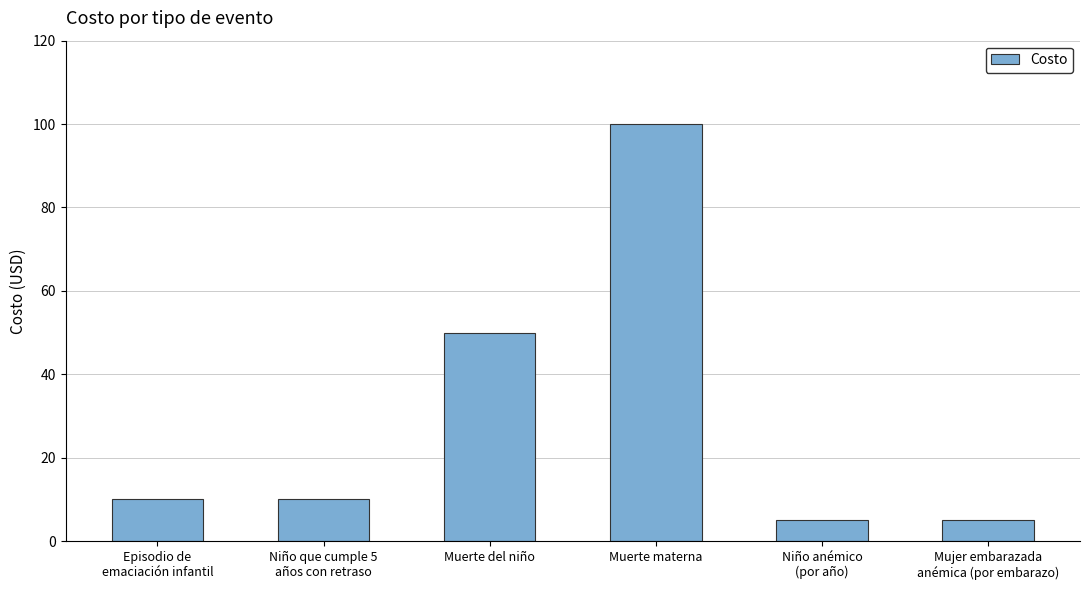

What is the difference between the second highest and minimum values?

45